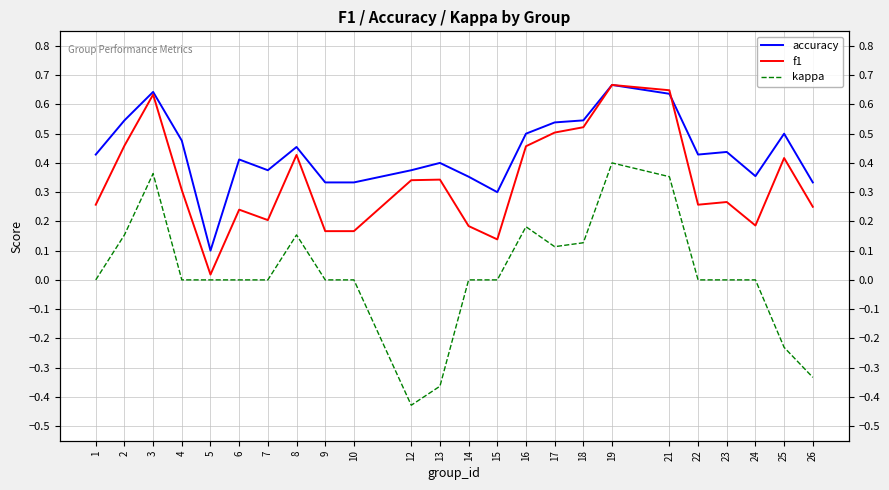

What is the average value of the accuracy series?

0.4